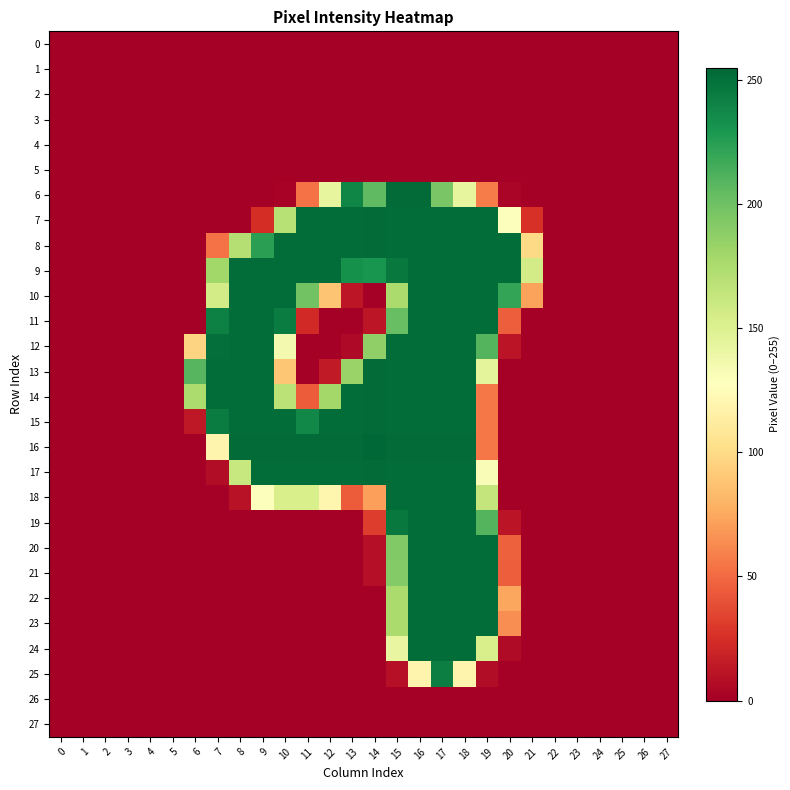

At 22, list the series in order from largest to smallest.

0, 1, 2, 3, 4, 5, 6, 7, 8, 9, 10, 11, 12, 13, 14, 15, 16, 17, 18, 19, 20, 21, 22, 23, 24, 25, 26, 27